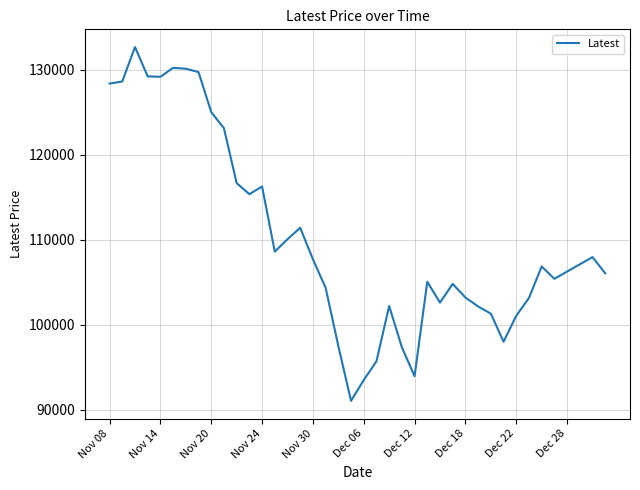

What is the greatest value displayed?

132650